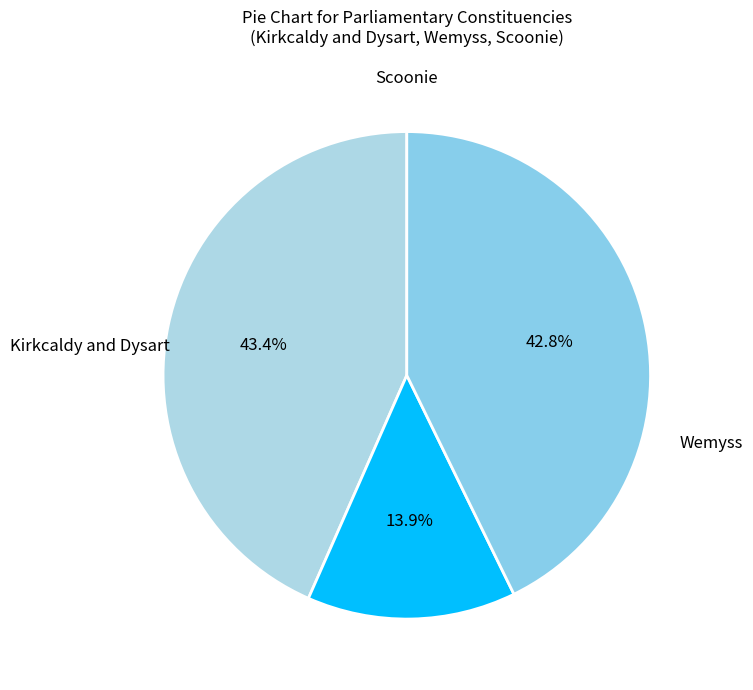

Count the number of slices in the pie.

3